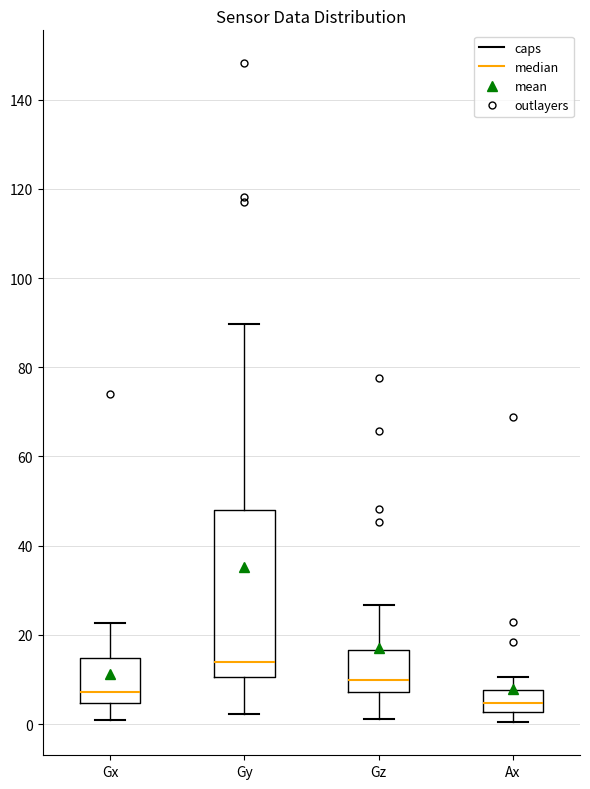

Which box's median line is the lowest?

Ax